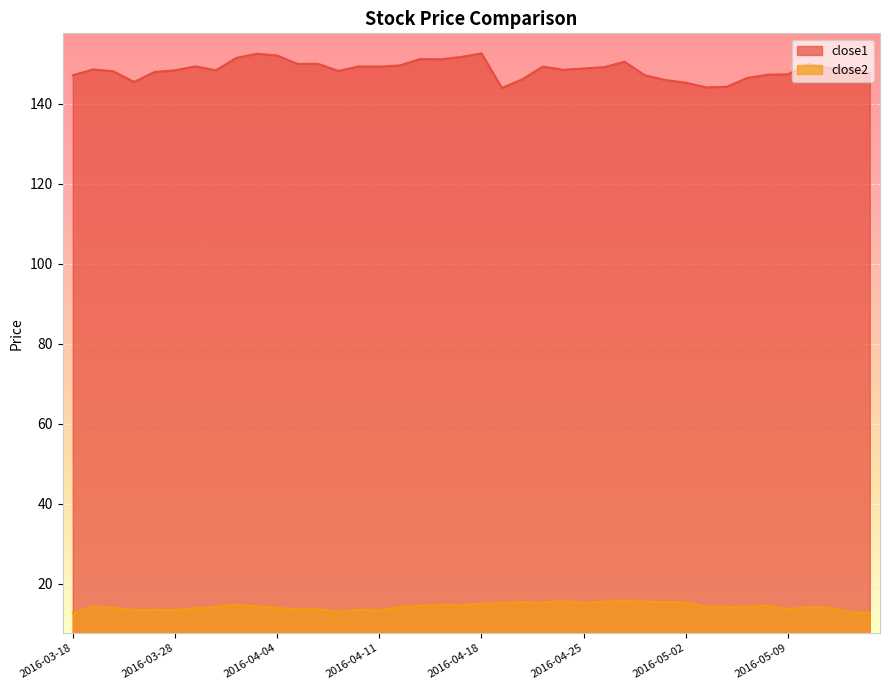

Is it true that close1 equals 255.3 at 2016-04-01?

False